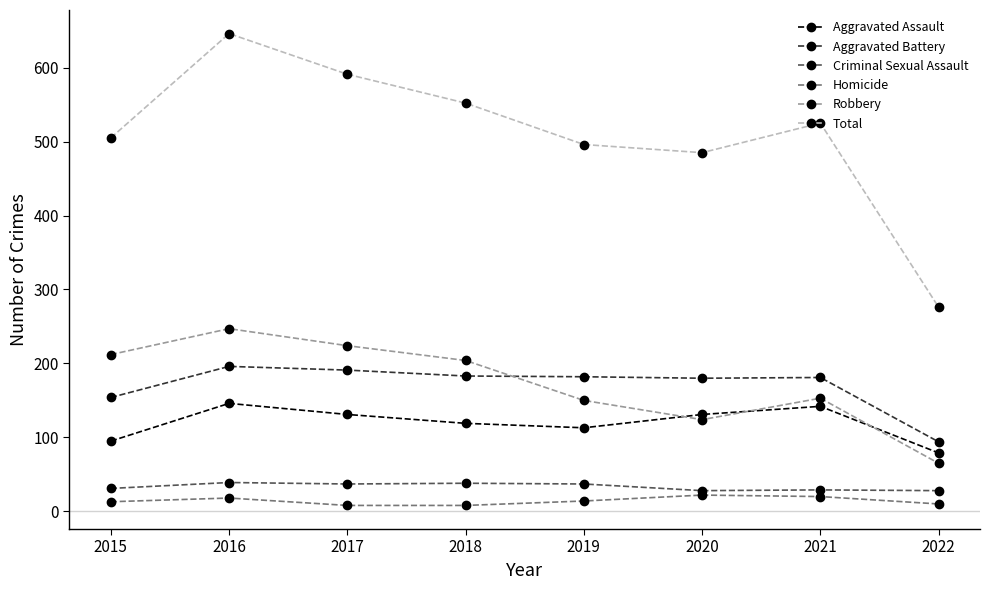

Rank the series at 2015 from highest to lowest value.

Total, Robbery, Aggravated Battery, Aggravated Assault, Criminal Sexual Assault, Homicide